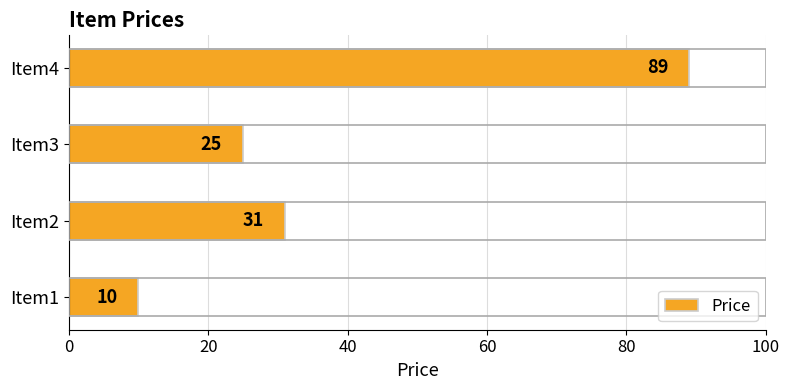

At which category does the chart reach its peak across all series?

Item4